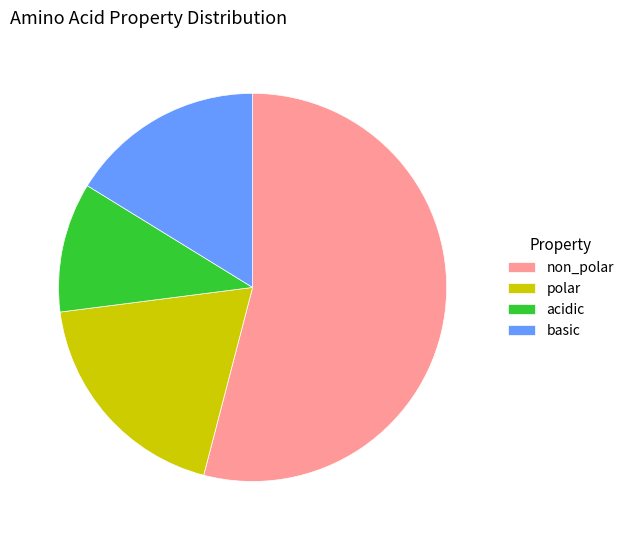

True or false: non_polar accounts for 67% of the total.

False